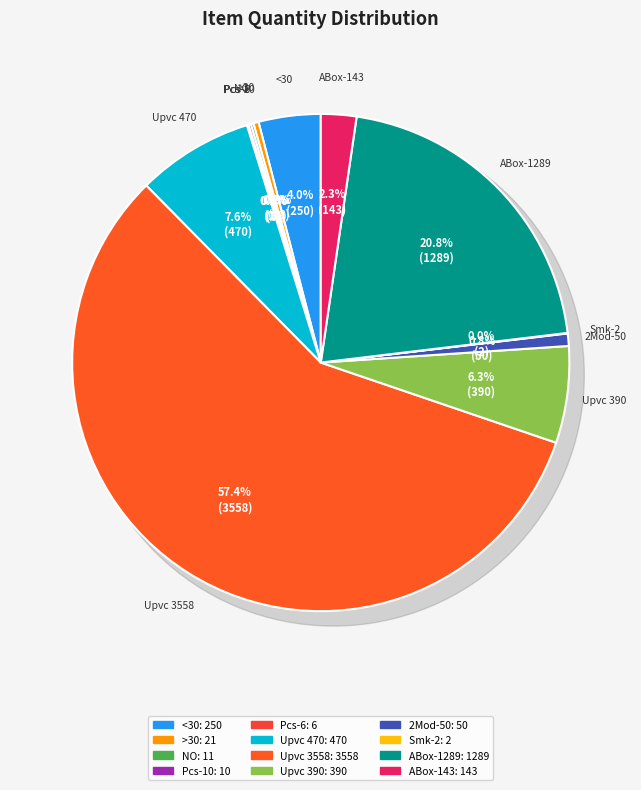

To the nearest percent, what is the difference between the Adaptors with Smoke Polycarbonate Flap and Upvc Angle Box 20mm Black MP slice percentages?

2%